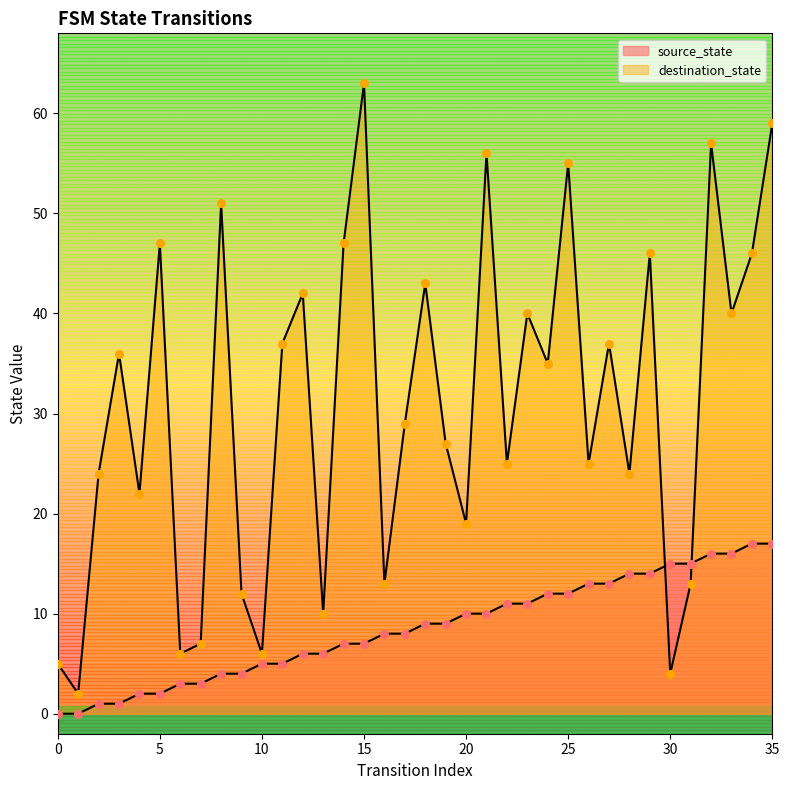

At how many categories does at least one series exceed 18?

26